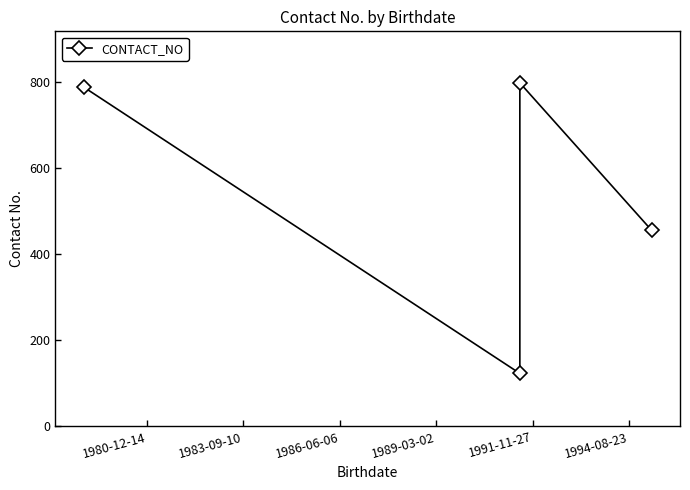

What is the smallest value displayed?

123